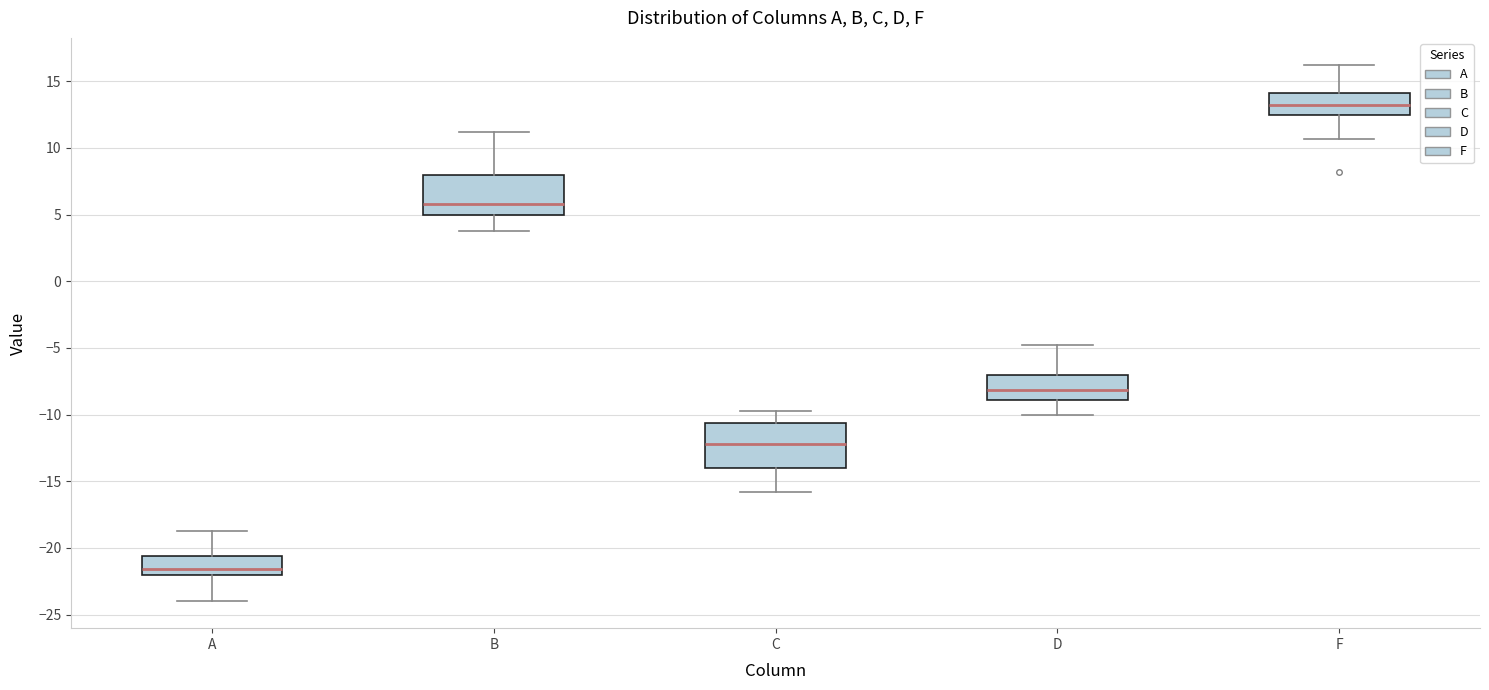

Reading left to right, transcribe this box plot: for each box, give where its median line is, the range the box spans, and where its two whiskers end, as read against the y-axis. The values are not printed on the chart, so give them approximately, as read against the axis.

A: median -21.5, box -22.0 to -20.5, whiskers -24.0 to -19.0
B: median 6.0, box 5.0 to 8.0, whiskers 4.0 to 11.0
C: median -12.0, box -14.0 to -10.5, whiskers -16.0 to -10.0
D: median -8.0, box -9.0 to -7.0, whiskers -10.0 to -5.0
F: median 13.0, box 12.5 to 14.0, whiskers 10.5 to 16.0